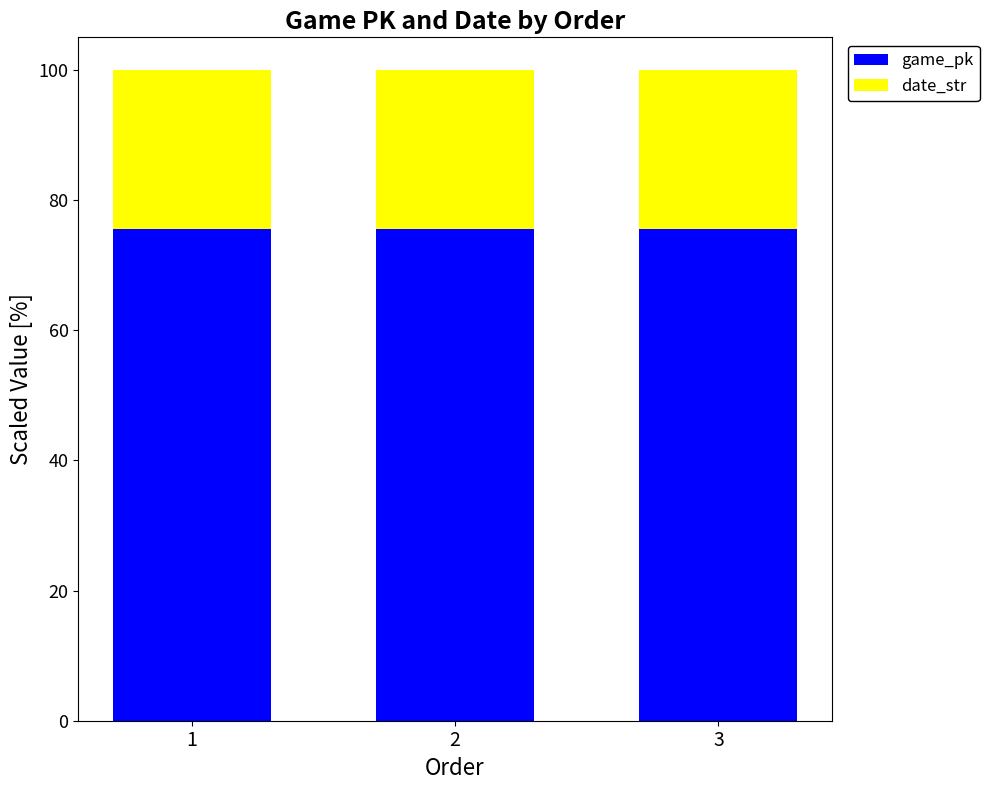

The value of game_pk at 1 is 19.8. True or false?

False